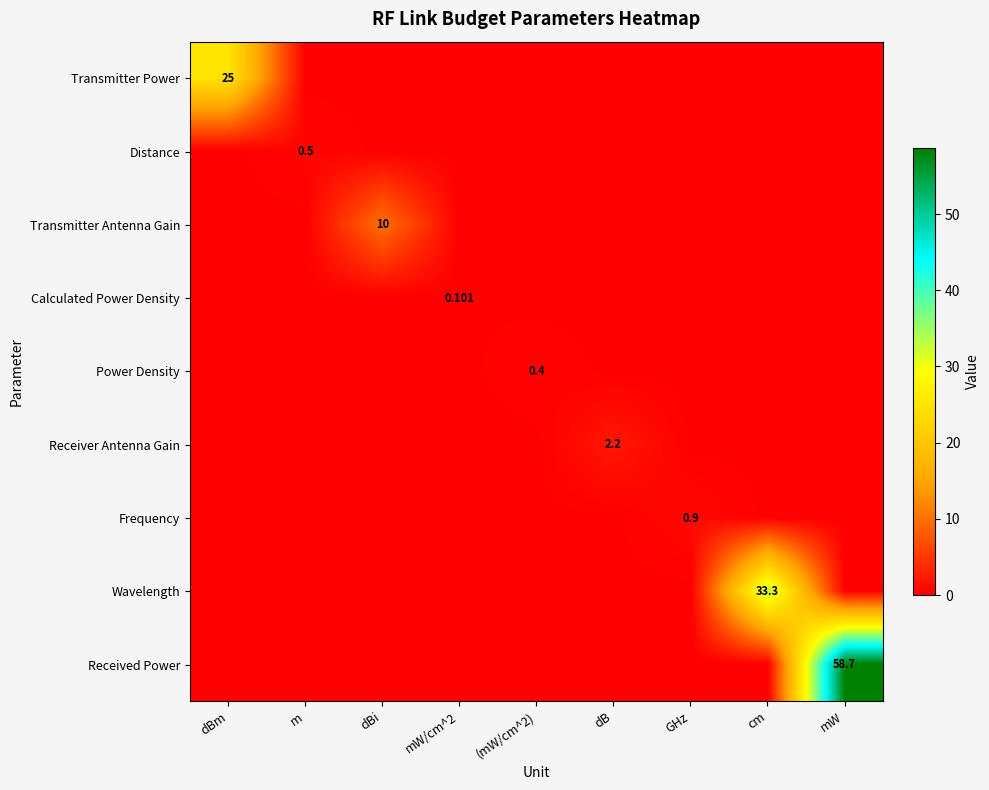

Between dBm and mW/cm^2, which is larger?

dBm